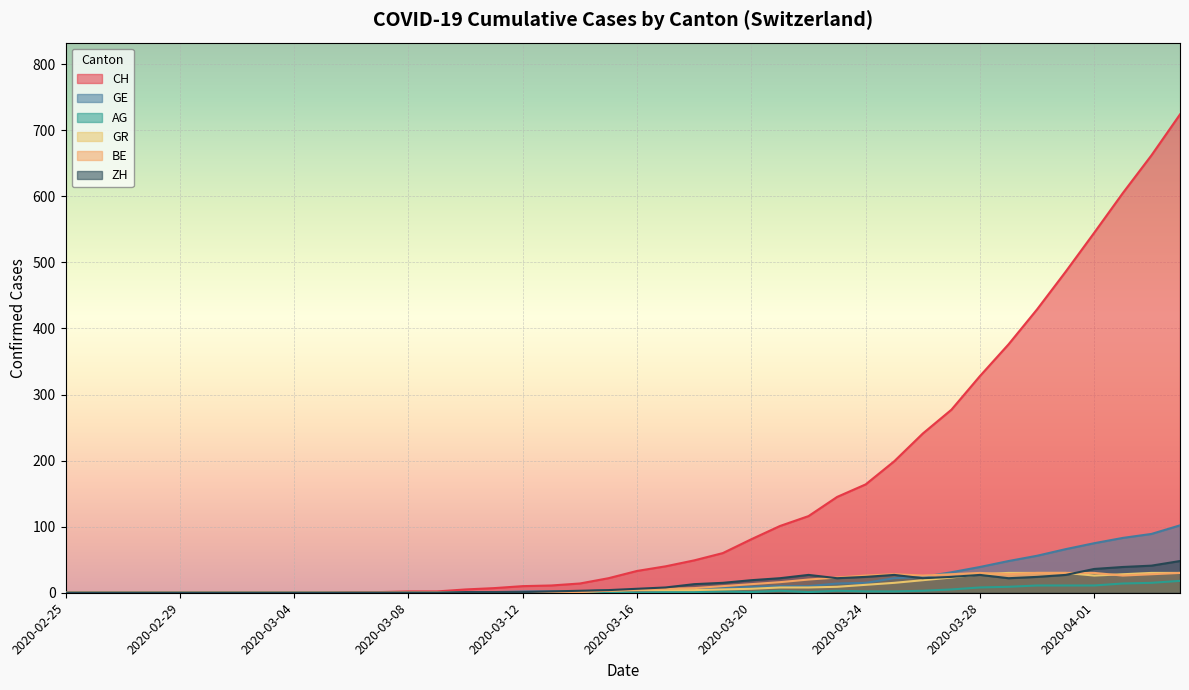

What position from the left is 2020-03-20?

25